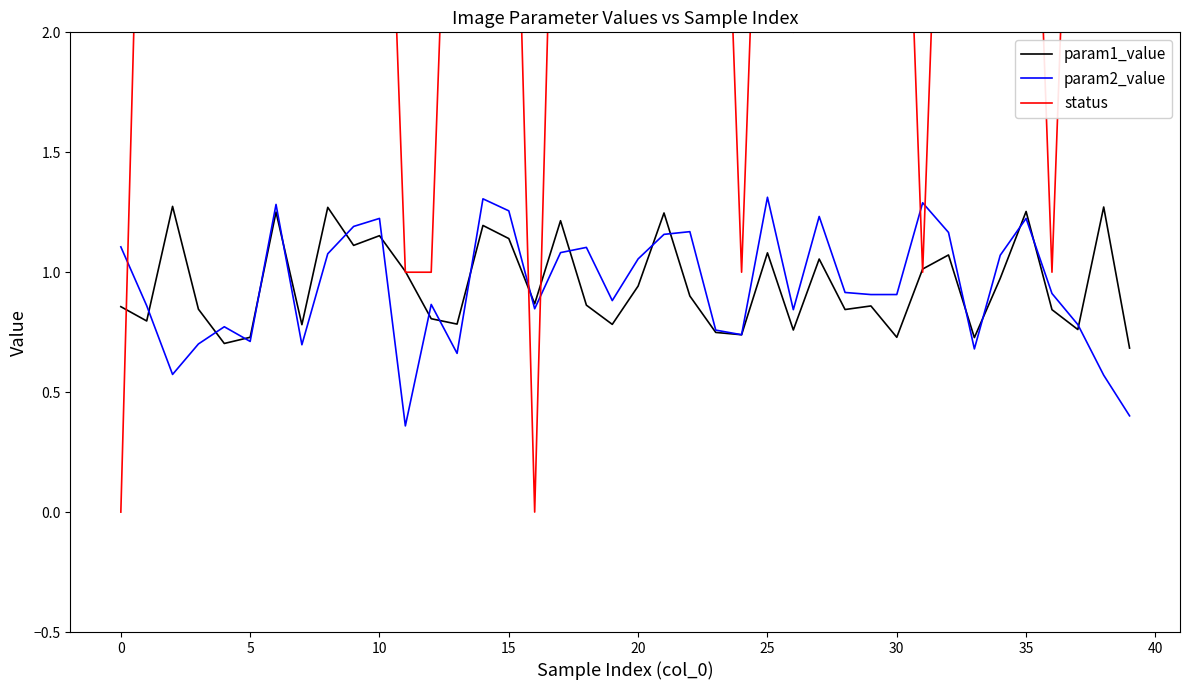

At how many categories does at least one series exceed 2?

32